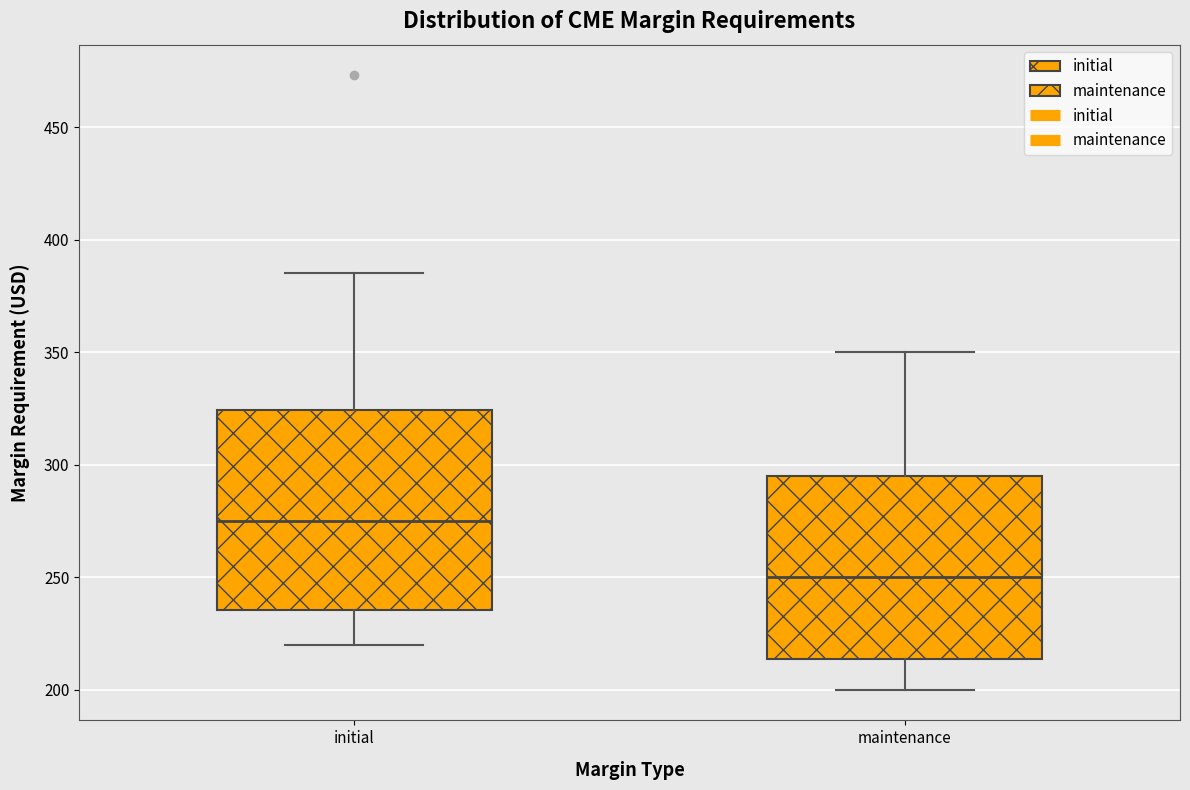

Reading left to right, transcribe this box plot: for each box, give where its median line is, the range the box spans, and where its two whiskers end, as read against the y-axis. The values are not printed on the chart, so give them approximately, as read against the axis.

initial: median 275, box 235 to 325, whiskers 220 to 385
maintenance: median 250, box 215 to 295, whiskers 200 to 350